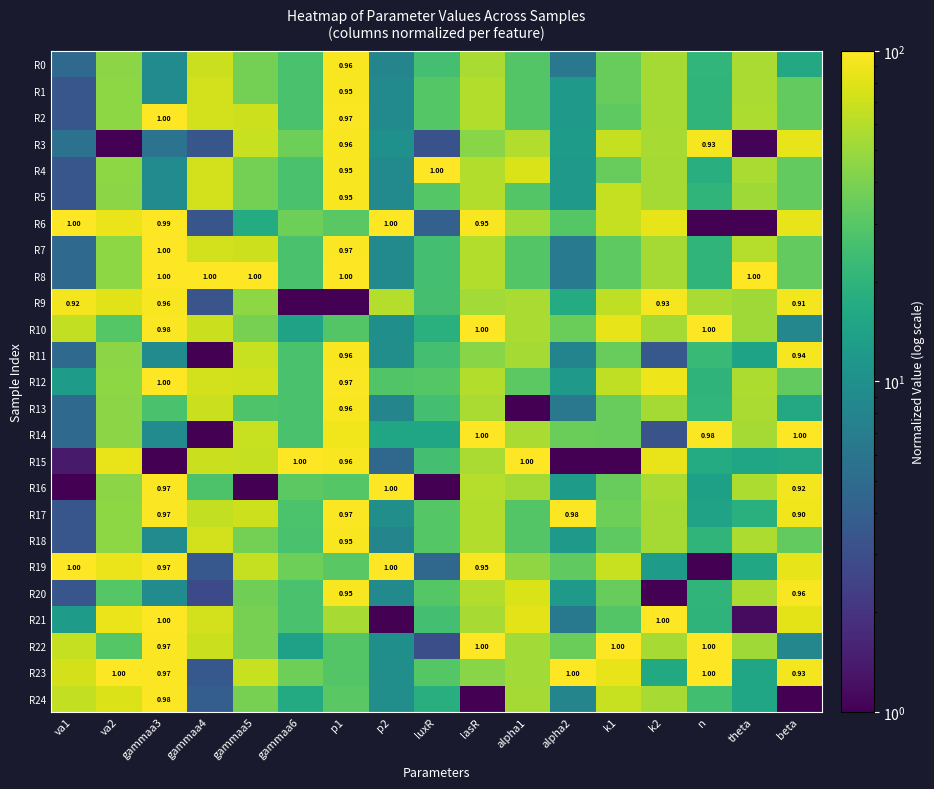

Which has a higher value, alpha1 or gammaa5?

gammaa5